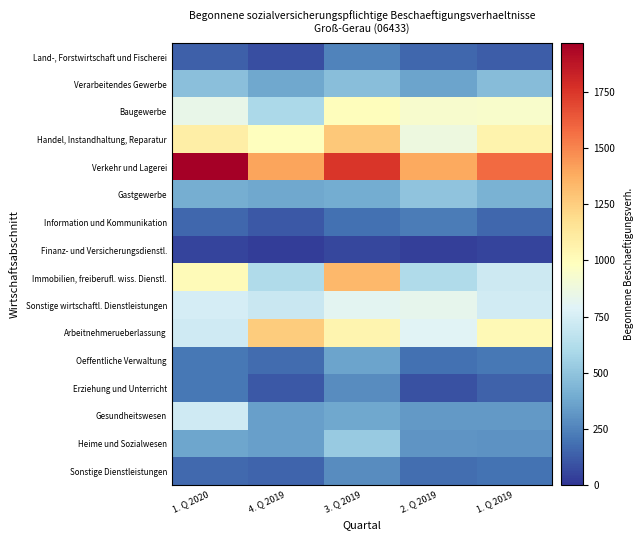

Reading right to left, transcribe all the data shown in this chart.

Land-, Forstwirtschaft und Fischerei: 1. Q 2019=130	2. Q 2019=160	3. Q 2019=251	4. Q 2019=84	1. Q 2020=133
Verarbeitendes Gewerbe: 1. Q 2019=465	2. Q 2019=366	3. Q 2019=471	4. Q 2019=383	1. Q 2020=479
Baugewerbe: 1. Q 2019=942	2. Q 2019=936	3. Q 2019=996	4. Q 2019=596	1. Q 2020=840
Handel, Instandhaltung, Reparatur: 1. Q 2019=1059	2. Q 2019=872	3. Q 2019=1273	4. Q 2019=989	1. Q 2020=1086
Verkehr und Lagerei: 1. Q 2019=1580	2. Q 2019=1387	3. Q 2019=1749	4. Q 2019=1405	1. Q 2020=1969
Gastgewerbe: 1. Q 2019=422	2. Q 2019=496	3. Q 2019=398	4. Q 2019=377	1. Q 2020=407
Information und Kommunikation: 1. Q 2019=161	2. Q 2019=226	3. Q 2019=192	4. Q 2019=115	1. Q 2020=155
Finanz- und Versicherungsdienstl.: 1. Q 2019=50	2. Q 2019=37	3. Q 2019=58	4. Q 2019=24	1. Q 2020=51
Immobilien, freiberufl. wiss. Dienstl.: 1. Q 2019=719	2. Q 2019=615	3. Q 2019=1335	4. Q 2019=614	1. Q 2020=1011
Sonstige wirtschaftl. Dienstleistungen: 1. Q 2019=736	2. Q 2019=823	3. Q 2019=812	4. Q 2019=701	1. Q 2020=751
Arbeitnehmerueberlassung: 1. Q 2019=1019	2. Q 2019=796	3. Q 2019=1049	4. Q 2019=1258	1. Q 2020=729
Oeffentliche Verwaltung: 1. Q 2019=214	2. Q 2019=192	3. Q 2019=364	4. Q 2019=175	1. Q 2020=212
Erziehung und Unterricht: 1. Q 2019=144	2. Q 2019=89	3. Q 2019=280	4. Q 2019=114	1. Q 2020=208
Gesundheitswesen: 1. Q 2019=329	2. Q 2019=329	3. Q 2019=383	4. Q 2019=352	1. Q 2020=728
Heime und Sozialwesen: 1. Q 2019=303	2. Q 2019=313	3. Q 2019=525	4. Q 2019=351	1. Q 2020=371
Sonstige Dienstleistungen: 1. Q 2019=198	2. Q 2019=177	3. Q 2019=278	4. Q 2019=148	1. Q 2020=166